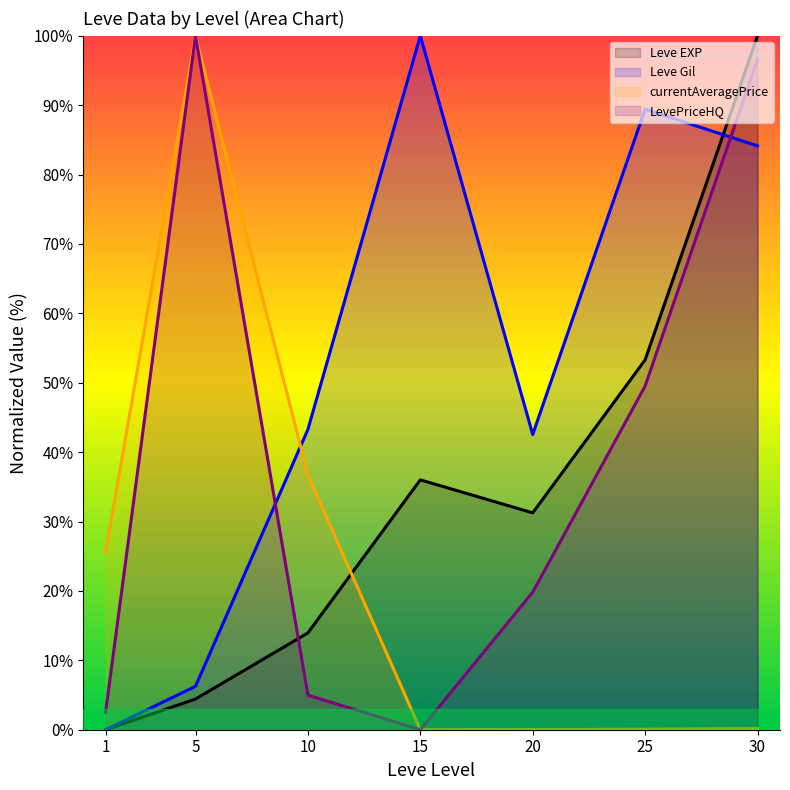

What is the total value across all series at 20?

93.6